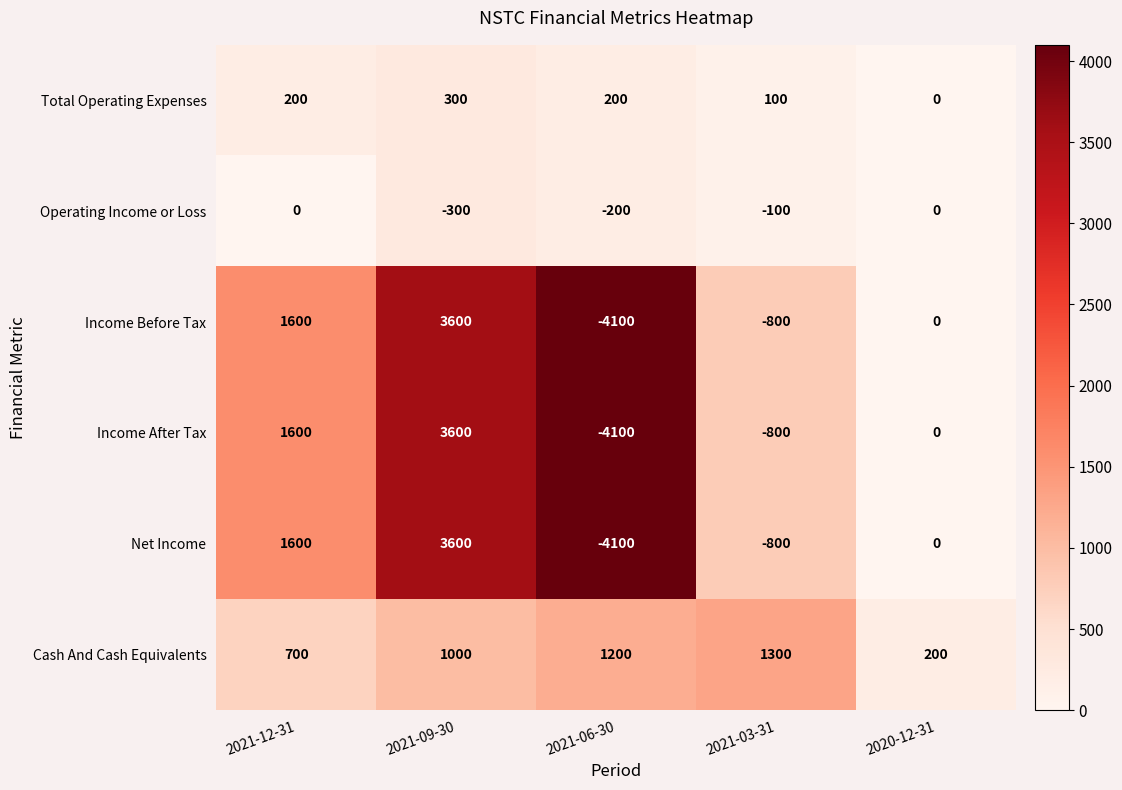

What is the difference between the highest and lowest values at 2021-06-30?

5300